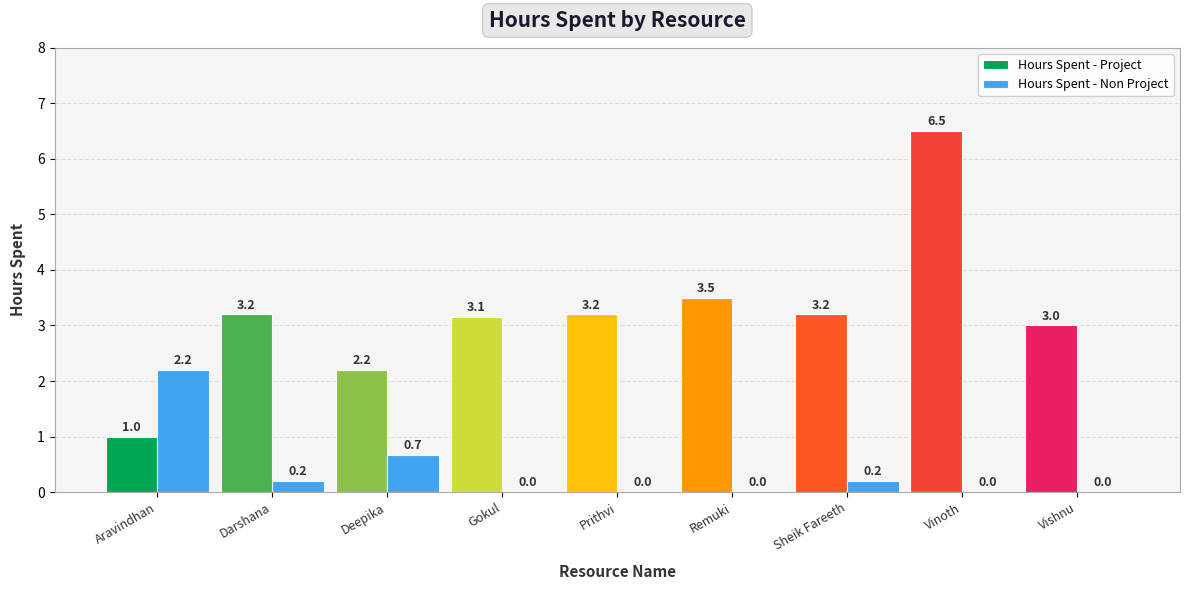

What position from the left is Vinoth?

8